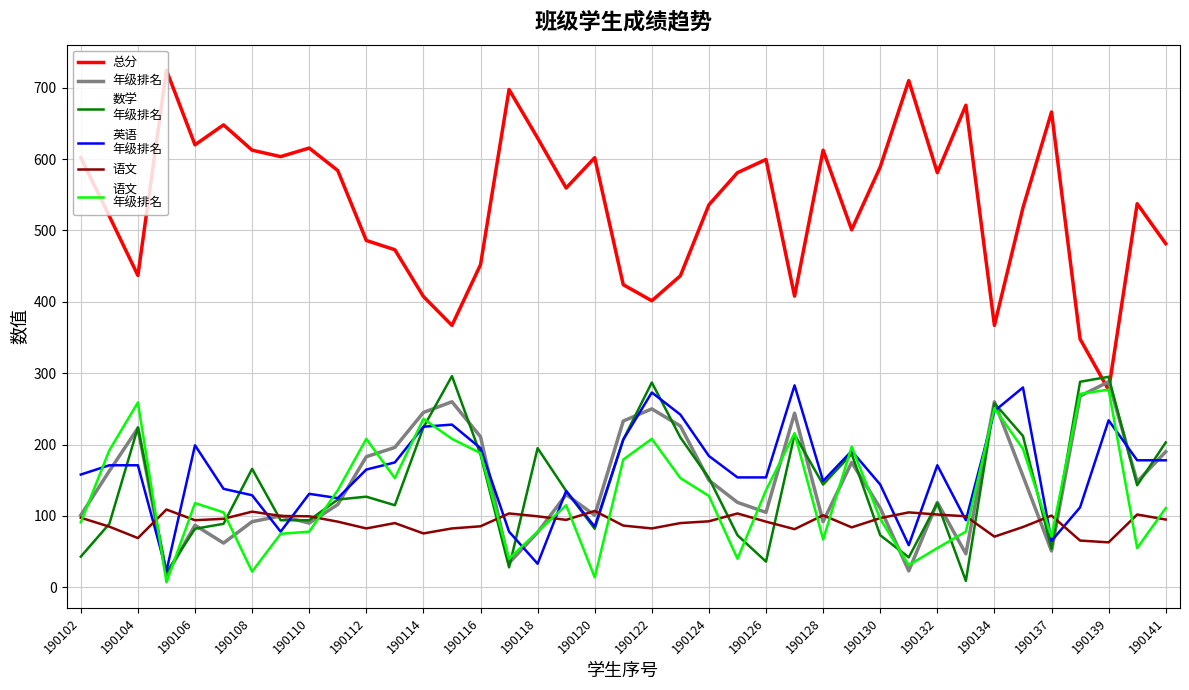

What is the greatest value displayed?

724.5